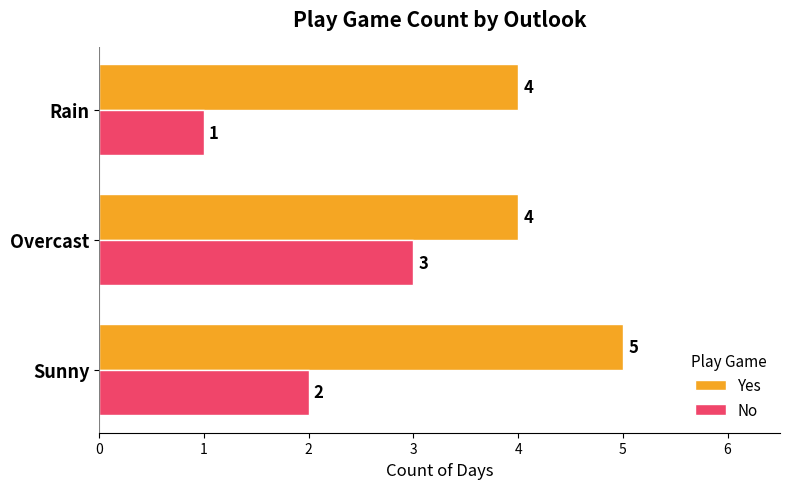

Is it true that No equals 3 at Sunny?

False